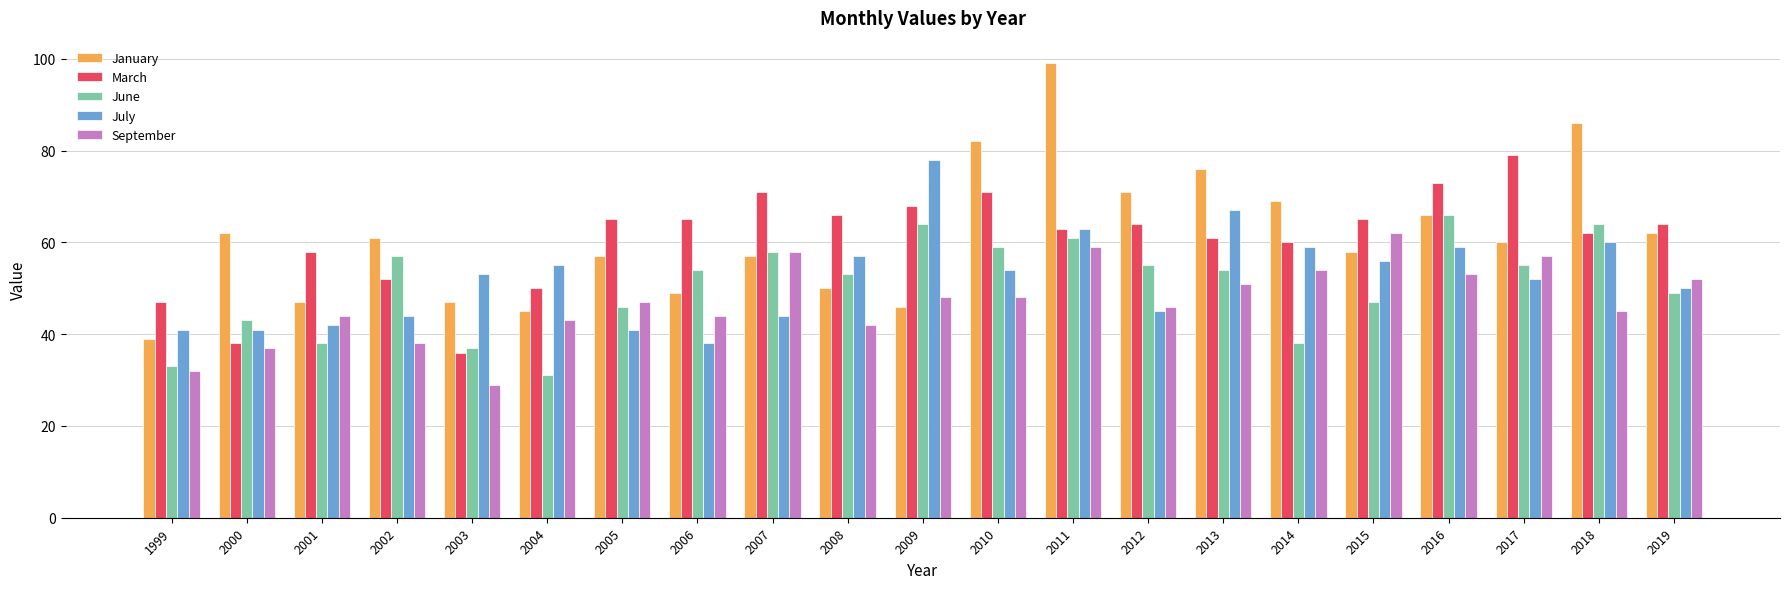

Read the June value at 2004, to the nearest 10.

30